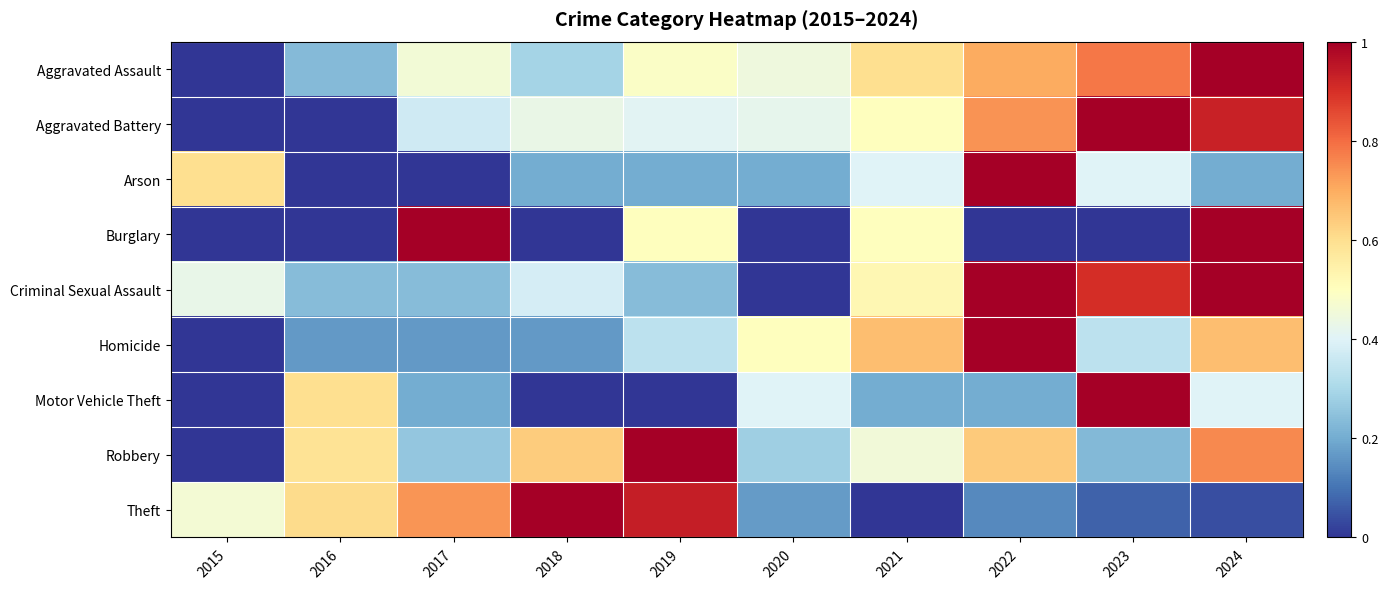

Which series has the largest range (max minus min)?

Aggravated Assault